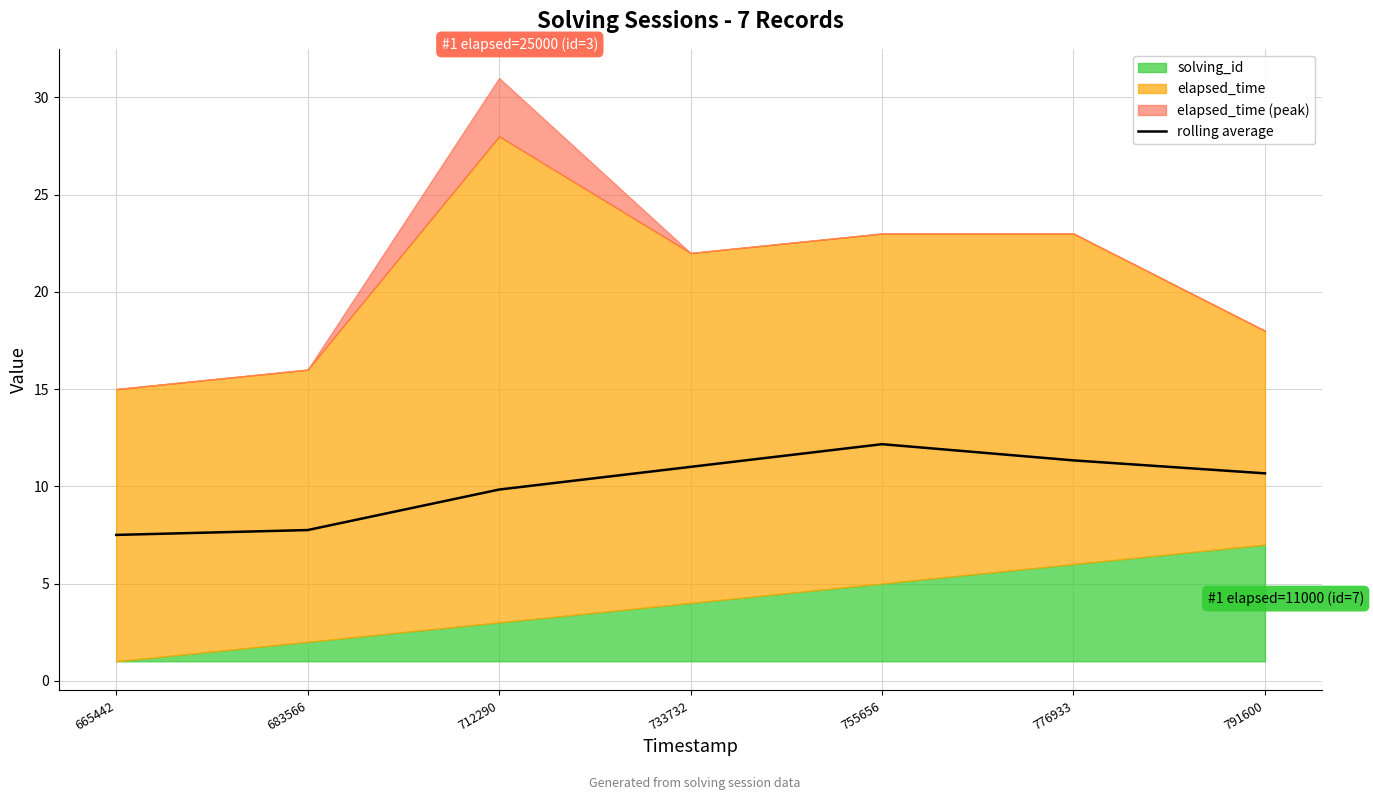

Reading right to left, list all the values displayed in this chart.

791600=10.7	776933=11.3	755656=12.2	733732=11.0	712290=9.8	683566=7.8	665442=7.5